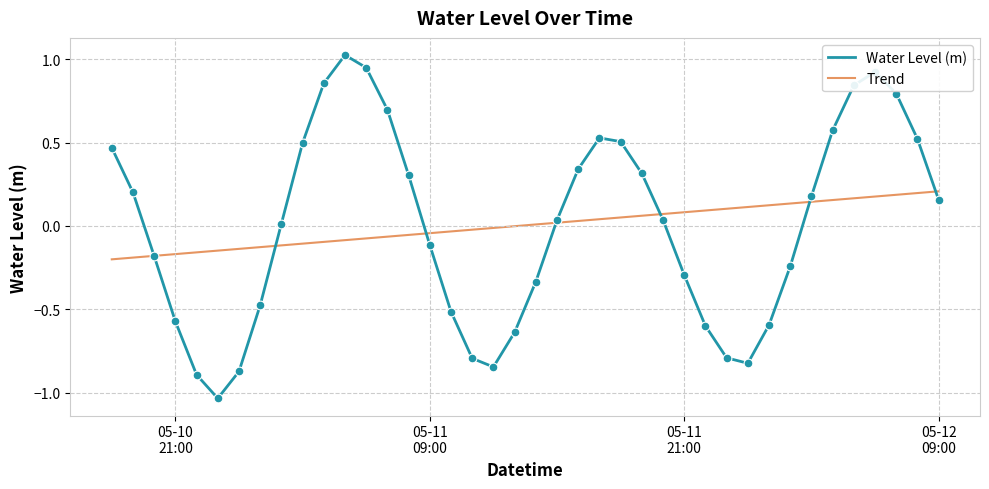

Which series has the largest range (max minus min)?

Water Level (m)